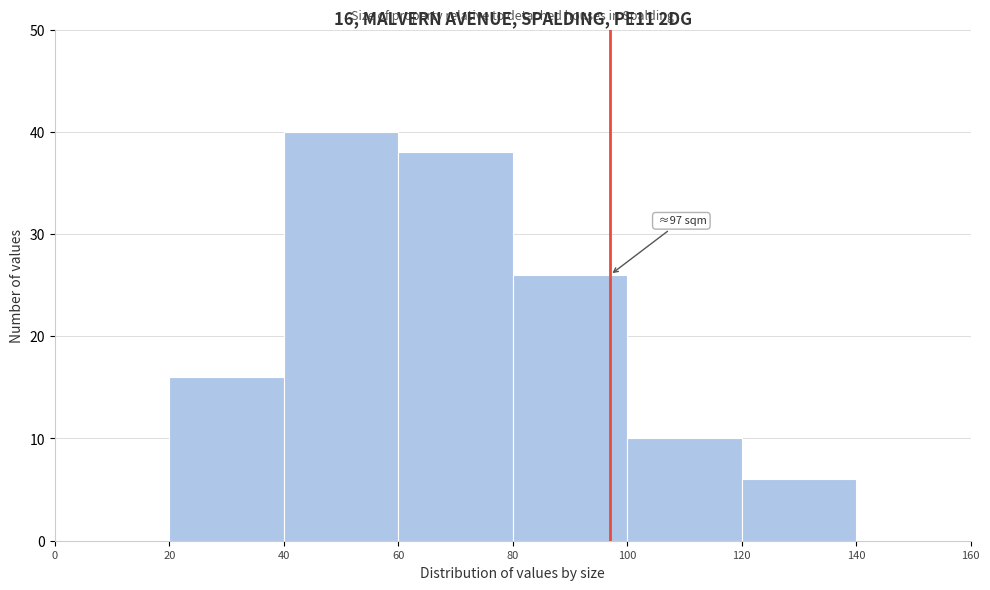

Over which range of the x-axis is the bar tallest?

40 to 60